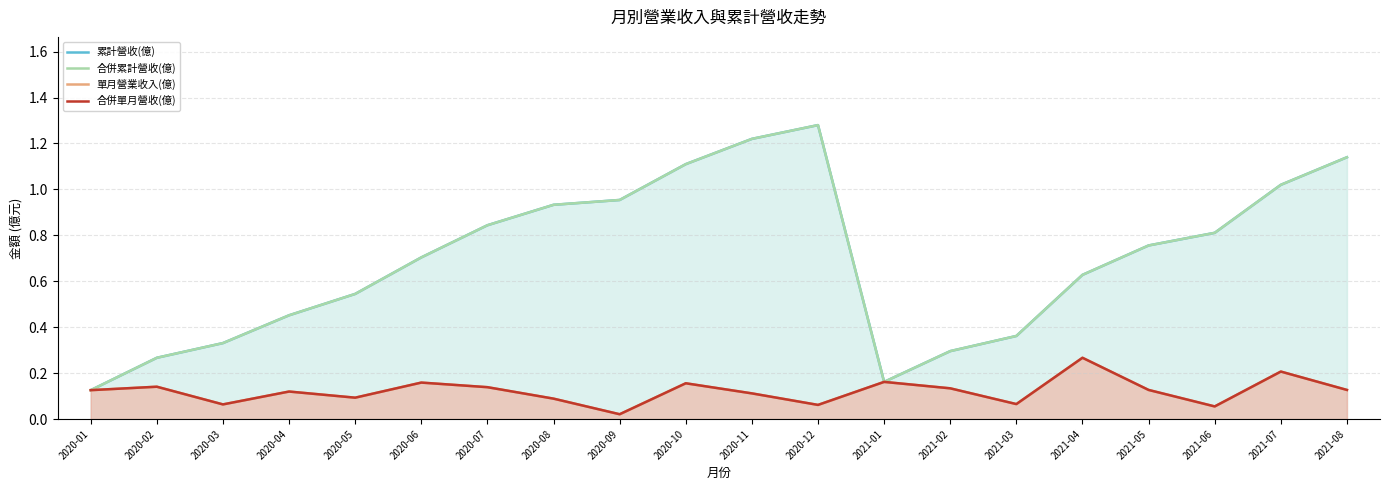

How many lines are shown in the chart?

4